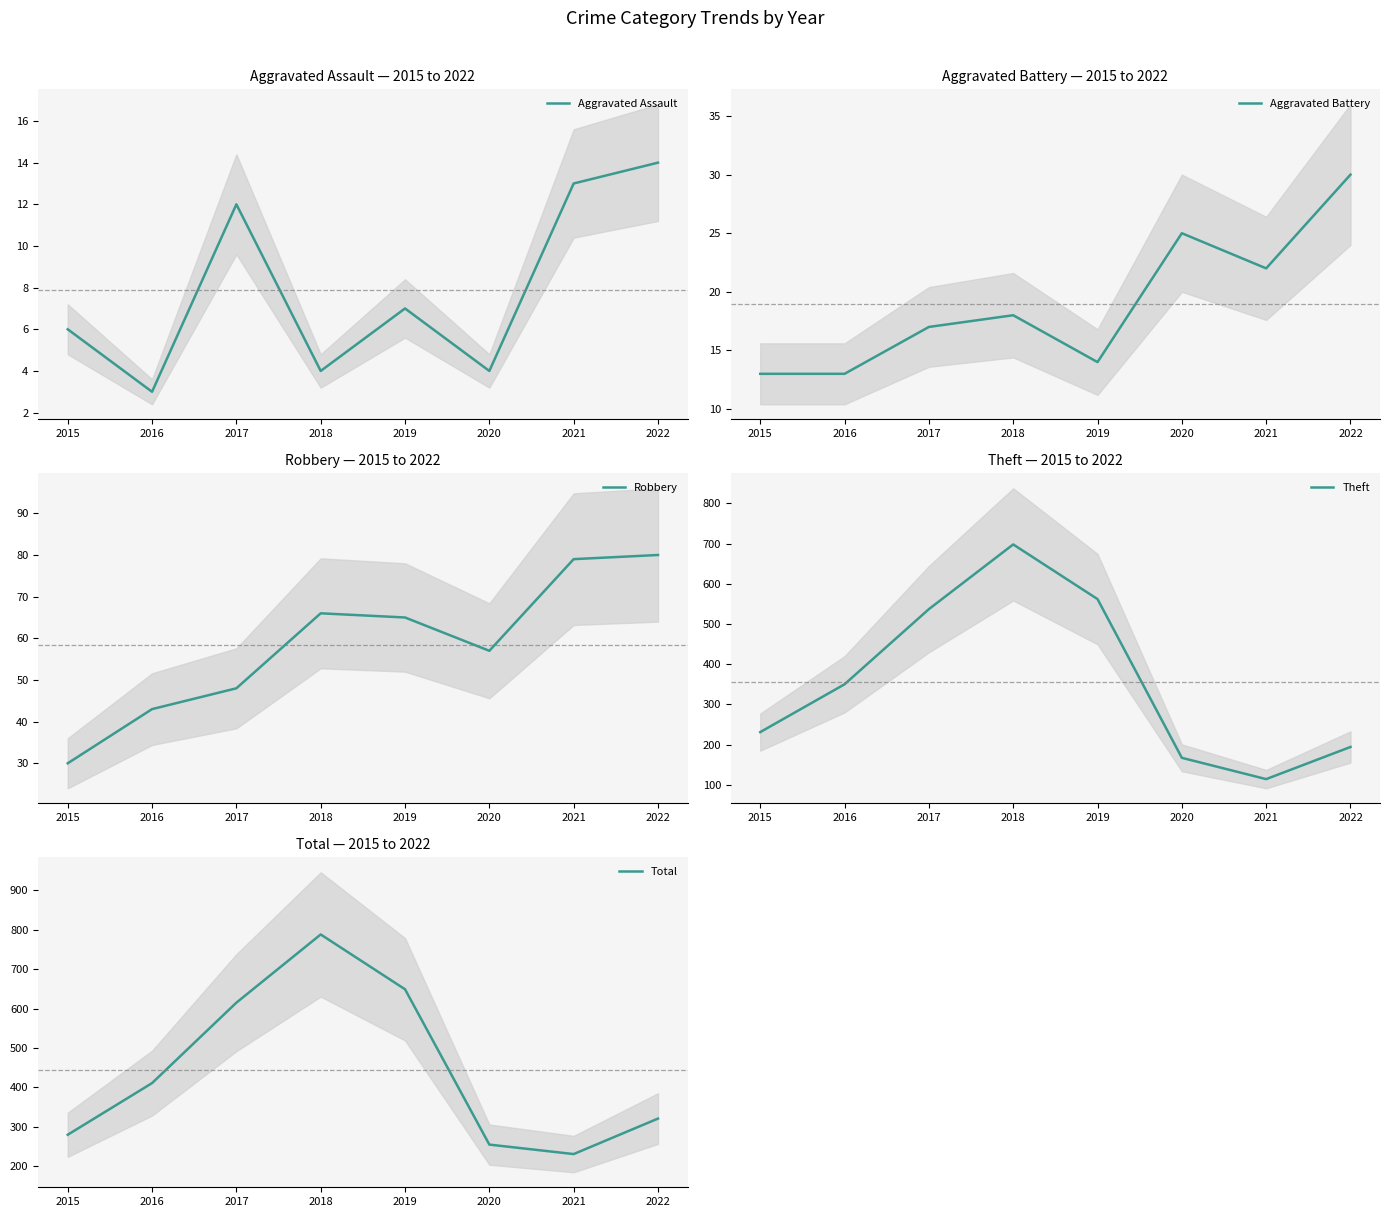

How many data points in Theft are less than 350?

4